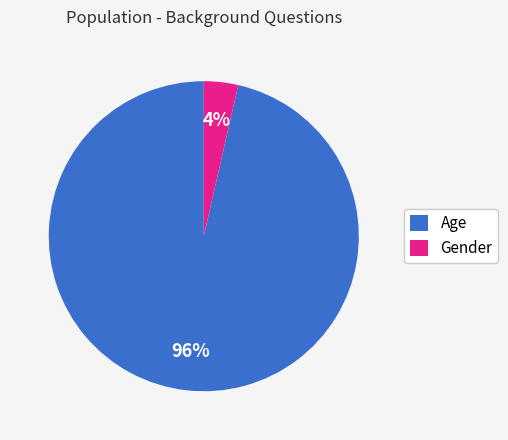

How many segments does this pie chart have?

2